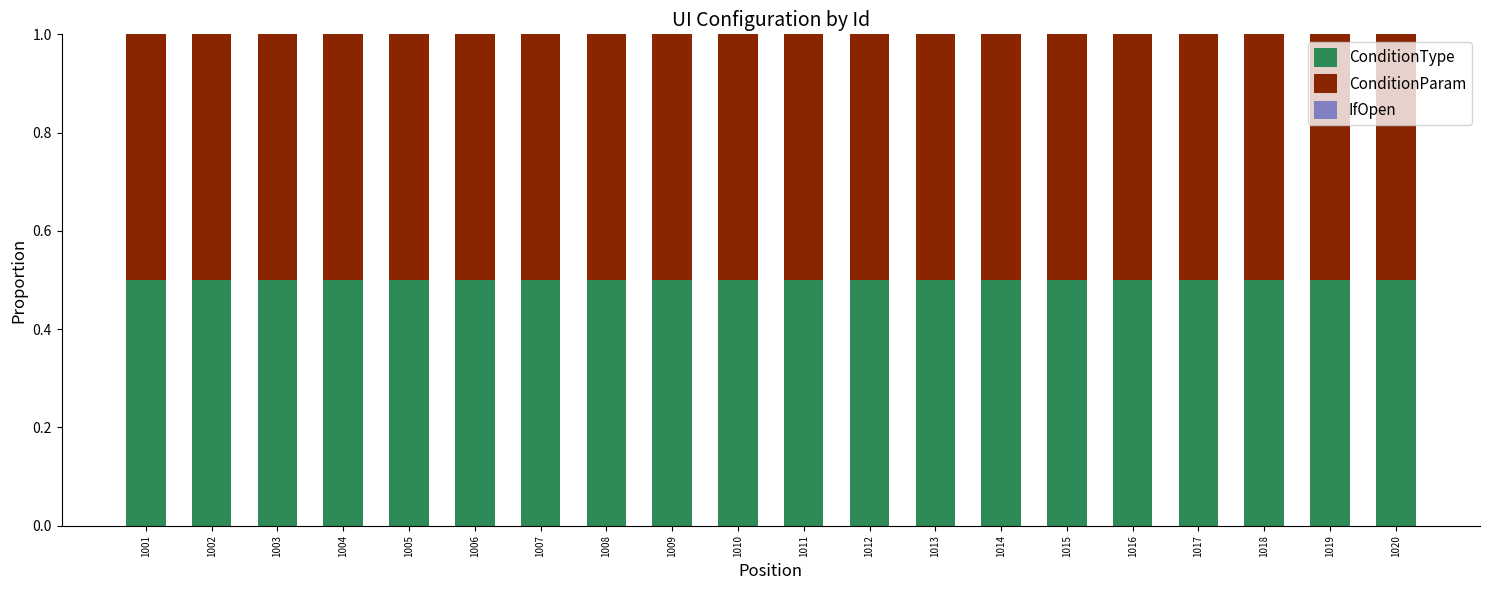

List the series in order of their peak value, highest first.

ConditionType, ConditionParam, IfOpen